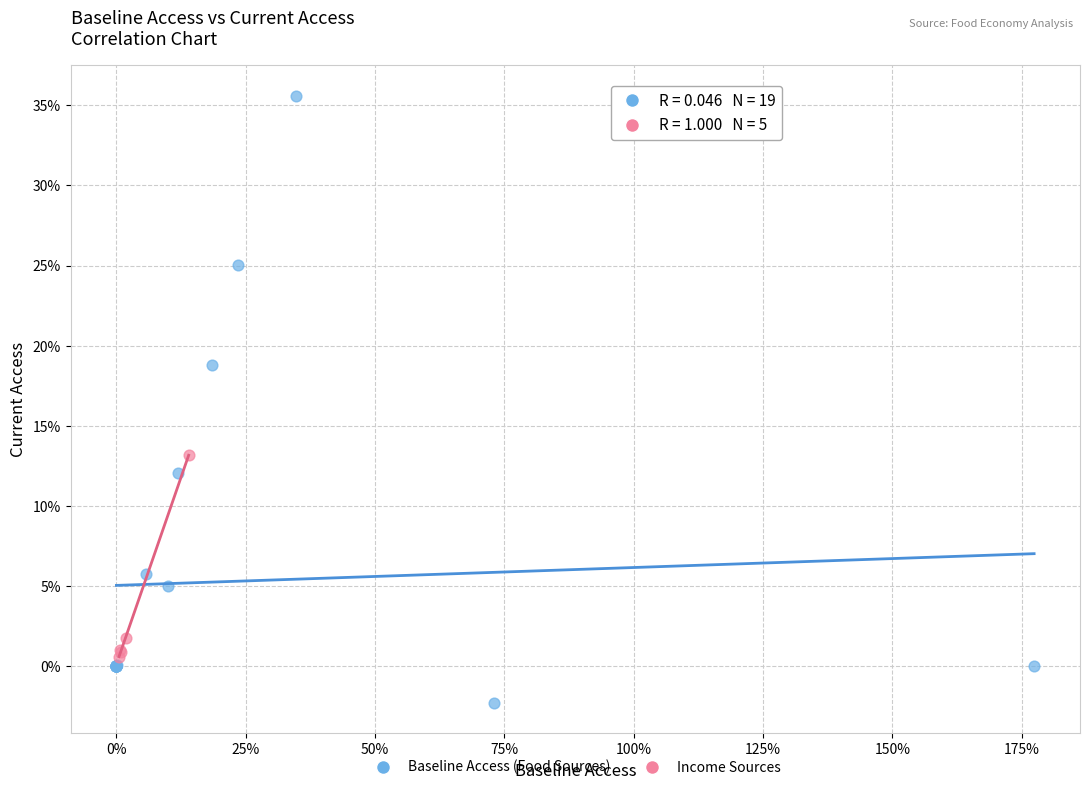

What are all the series names shown in the legend?

Baseline Access (Food Sources), Income Sources